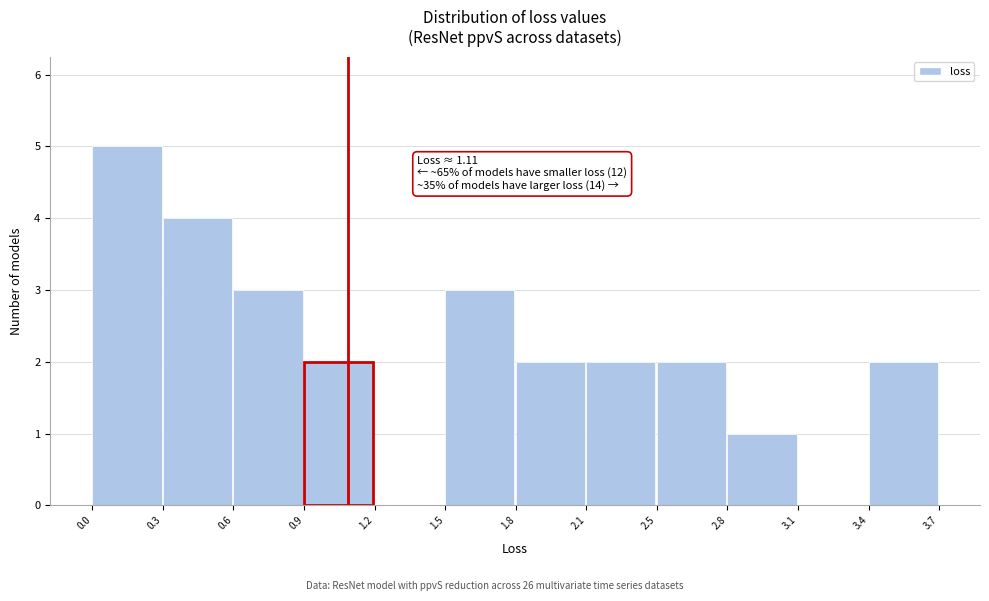

Reading right to left, what are all the values shown in this chart?

3.4=2	3.1=0	2.8=1	2.5=2	2.1=2	1.8=2	1.5=3	1.2=0	0.9=2	0.6=3	0.3=4	0.0=5